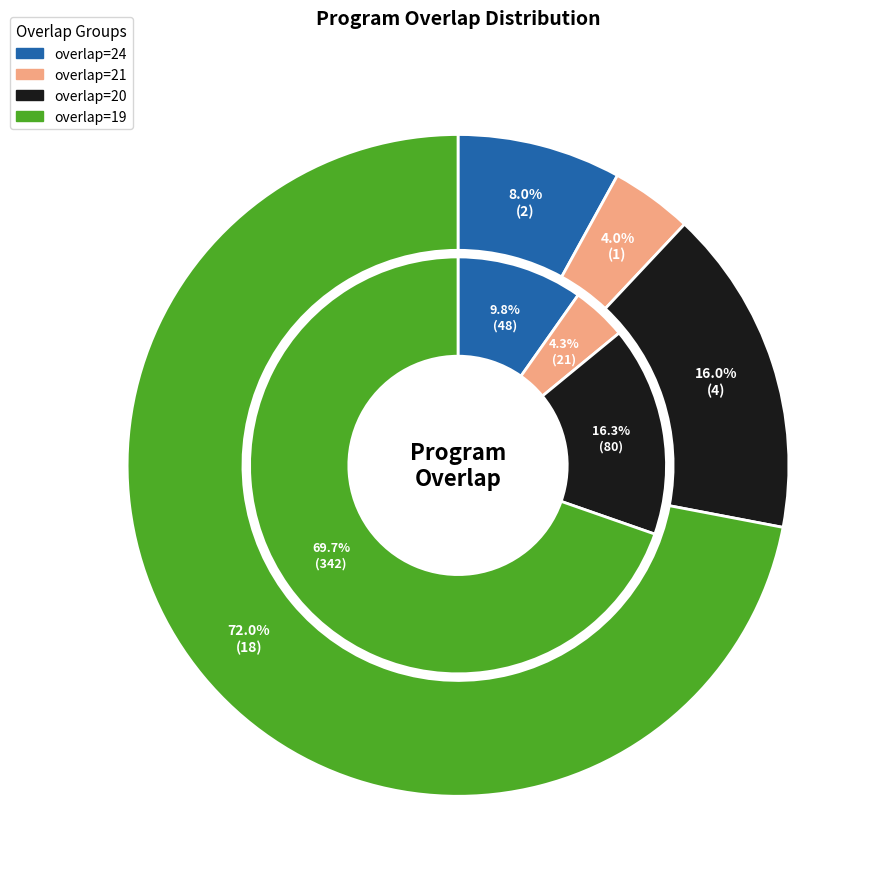

Is there any slice that represents more than half of the pie?

No